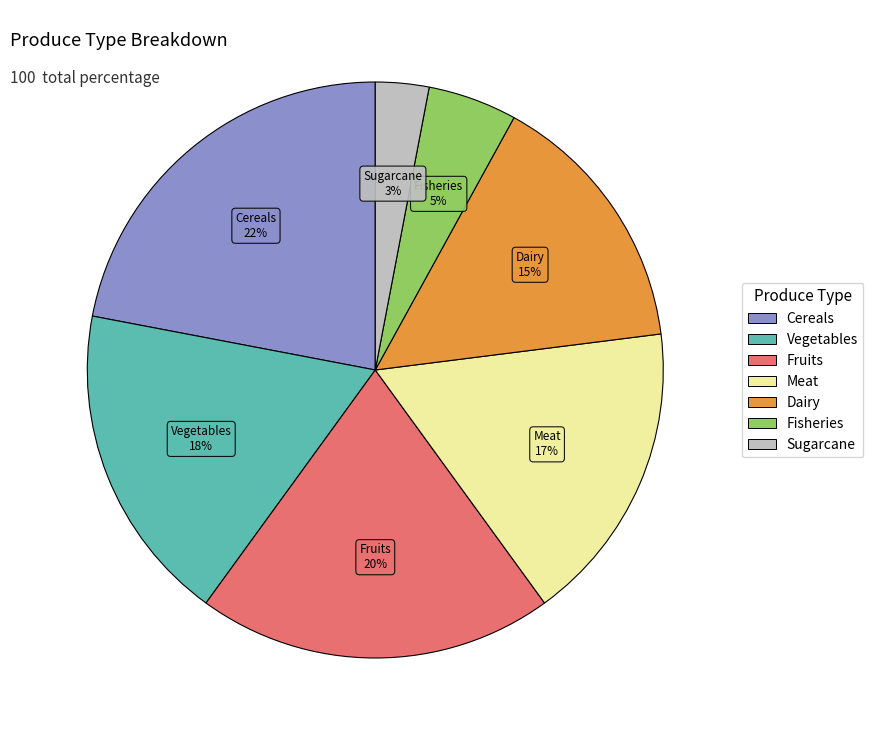

Count the number of slices in the pie.

7